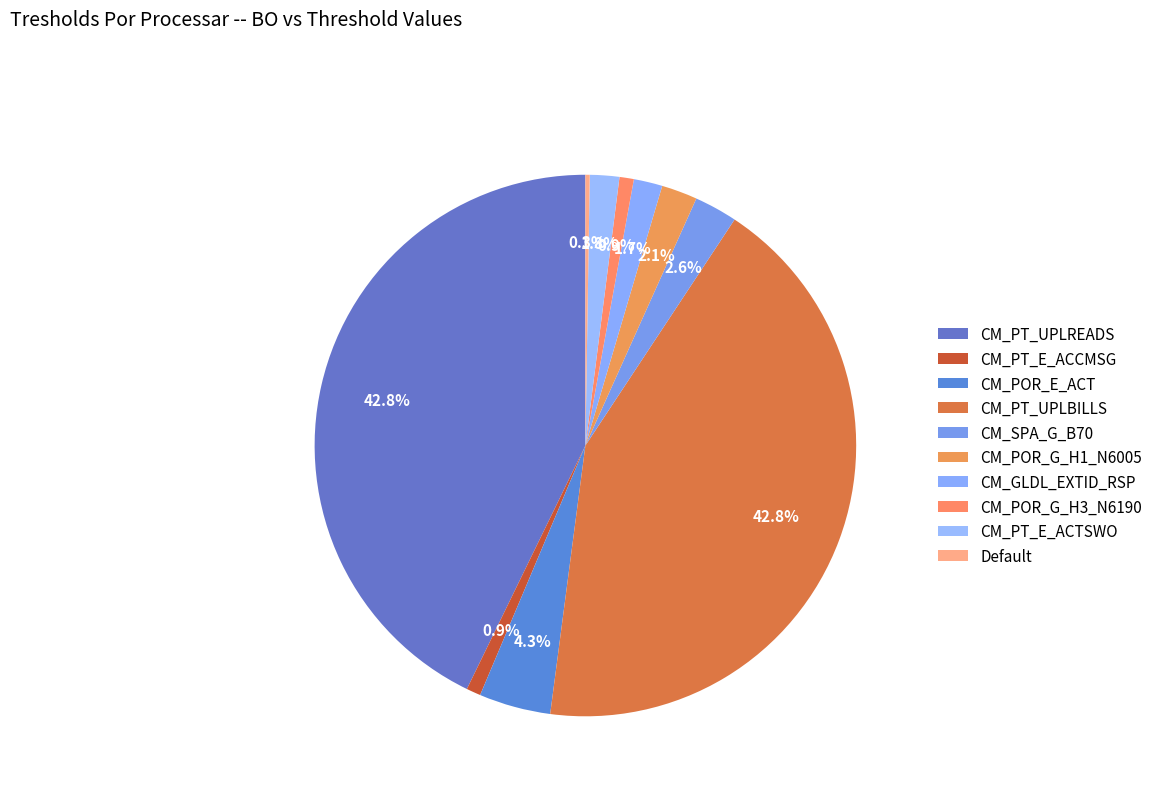

The CM_PT_UPLBILLS slice represents 50% of the pie. True or false?

False